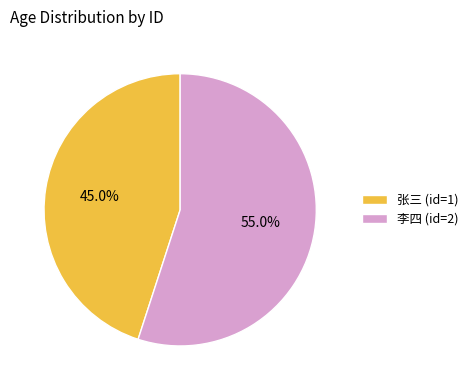

Between 张三 (id=1) and 李四 (id=2), which is larger?

李四 (id=2)